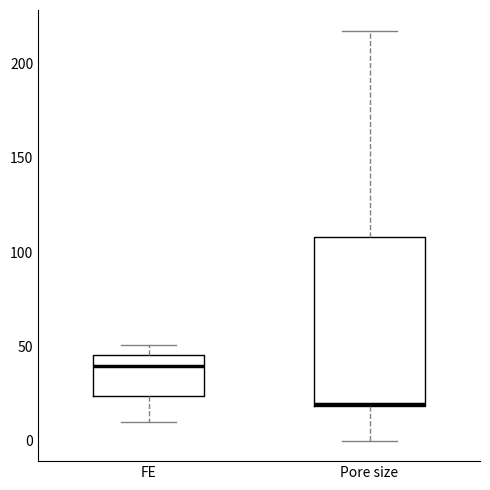

Which box is the tallest, from its lower edge to its upper edge?

Pore size